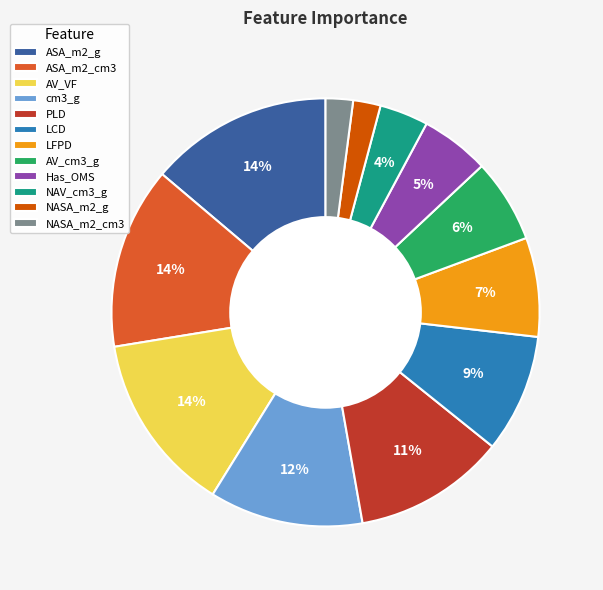

To the nearest percent, what percentage of the pie is NASA_m2_cm3?

2%